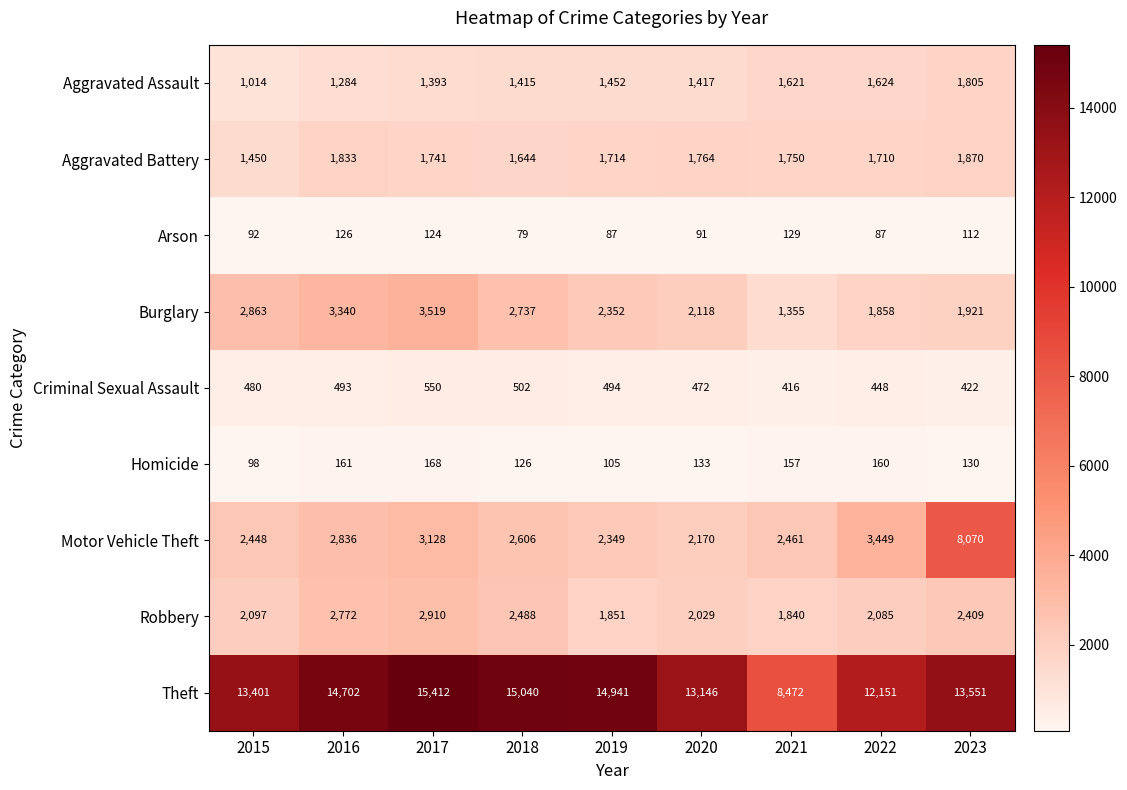

Which series has the largest total across all categories?

Theft